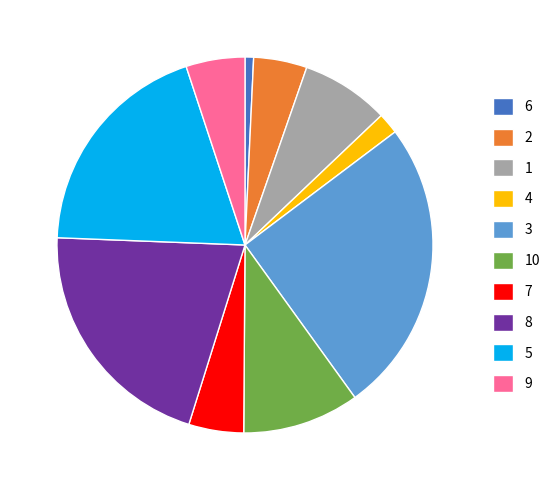

Which has a higher value, 6 or 9?

9